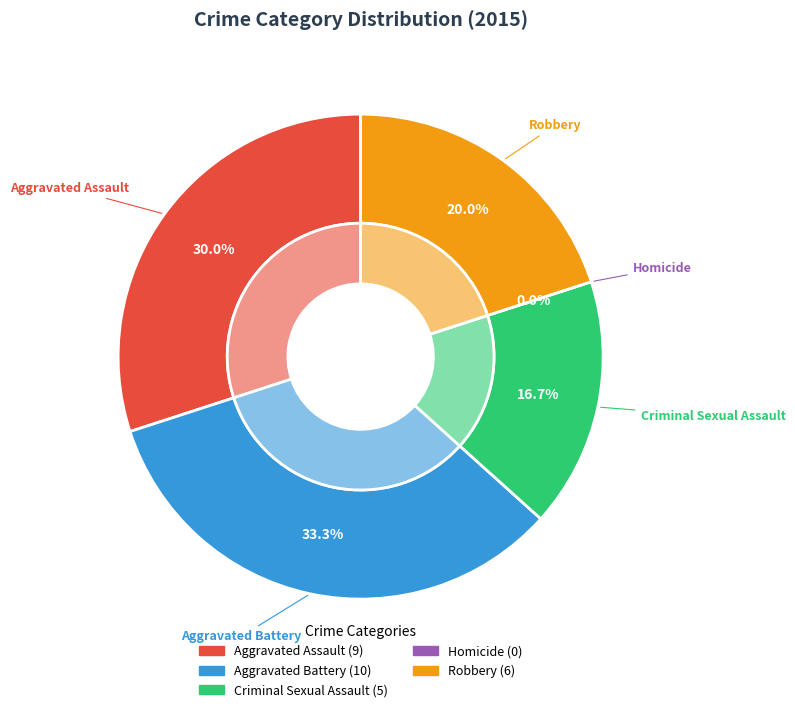

Which slice is the largest?

Aggravated Battery